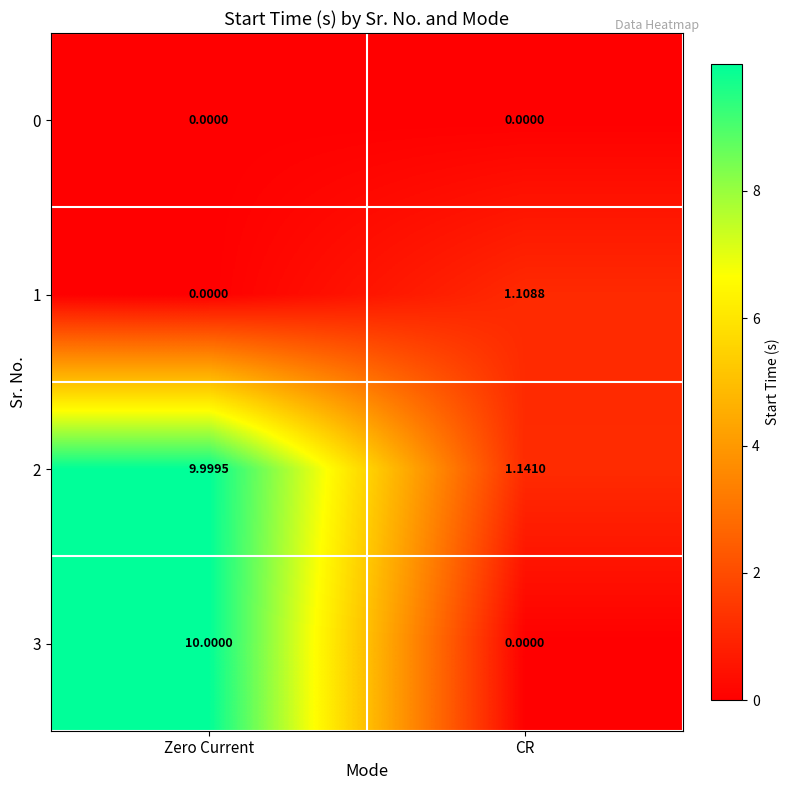

Where does the 1 series first go above 1?

CR